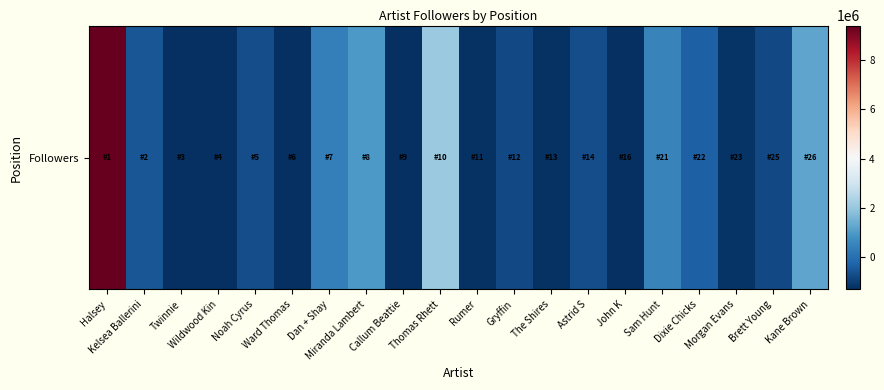

What is the maximum value shown in the chart?

9418121.3